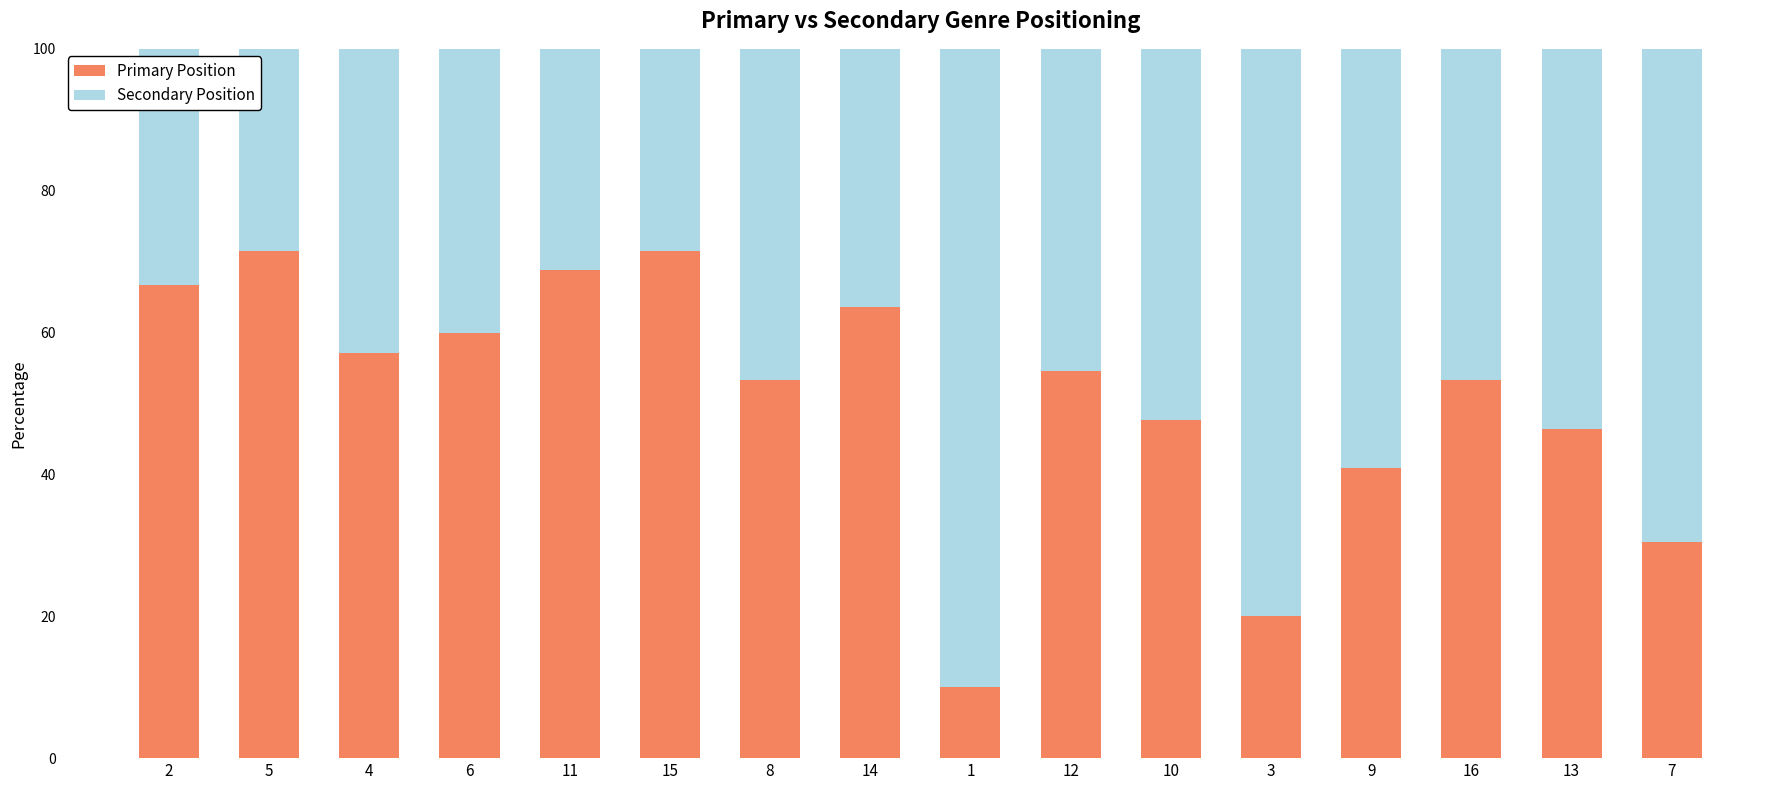

Does the chart contain stacked bars?

Yes